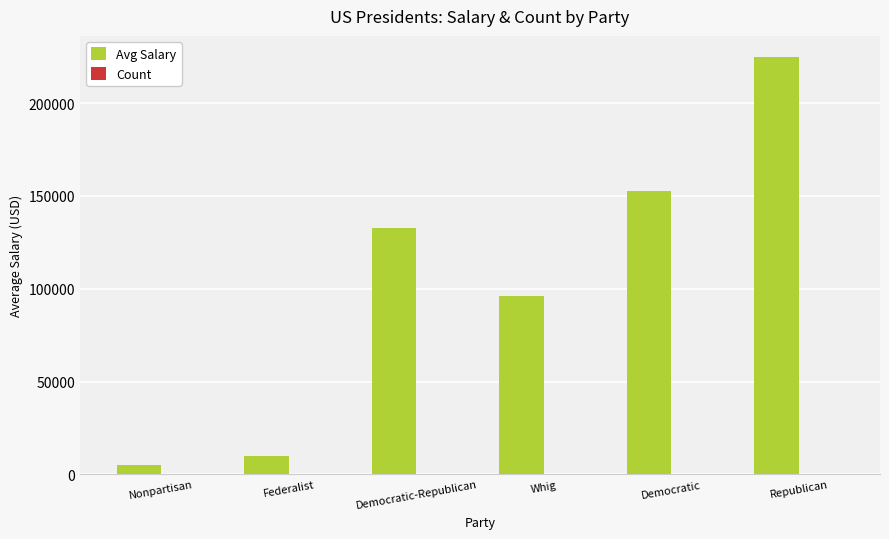

True or false: Avg Salary has a value of 5000 at Nonpartisan.

True